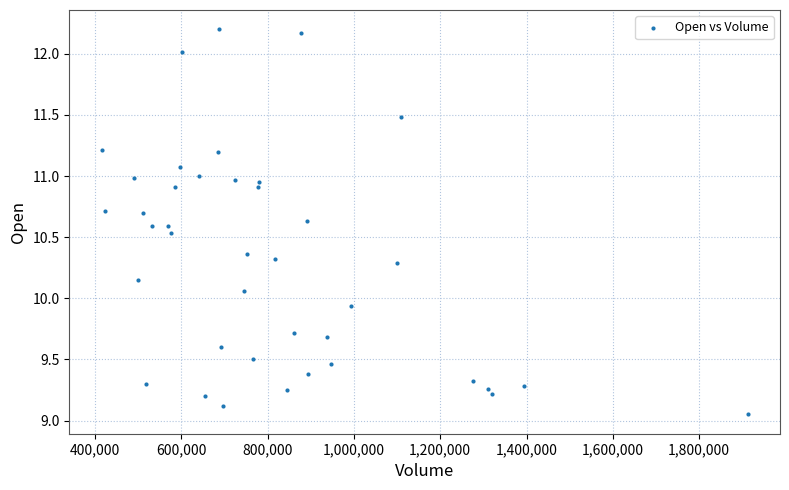

What is the range of X values (max minus min)?

1497900.0